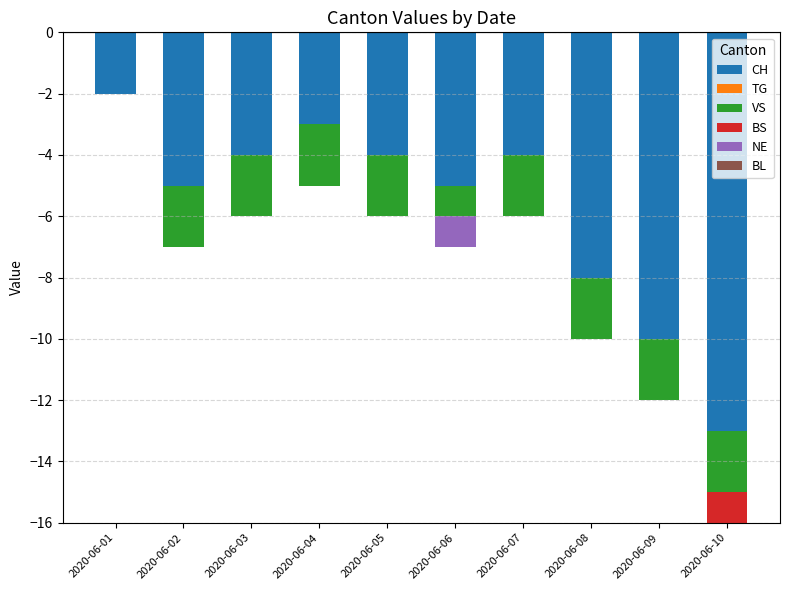

The value of CH at 2020-06-02 is -8. True or false?

False